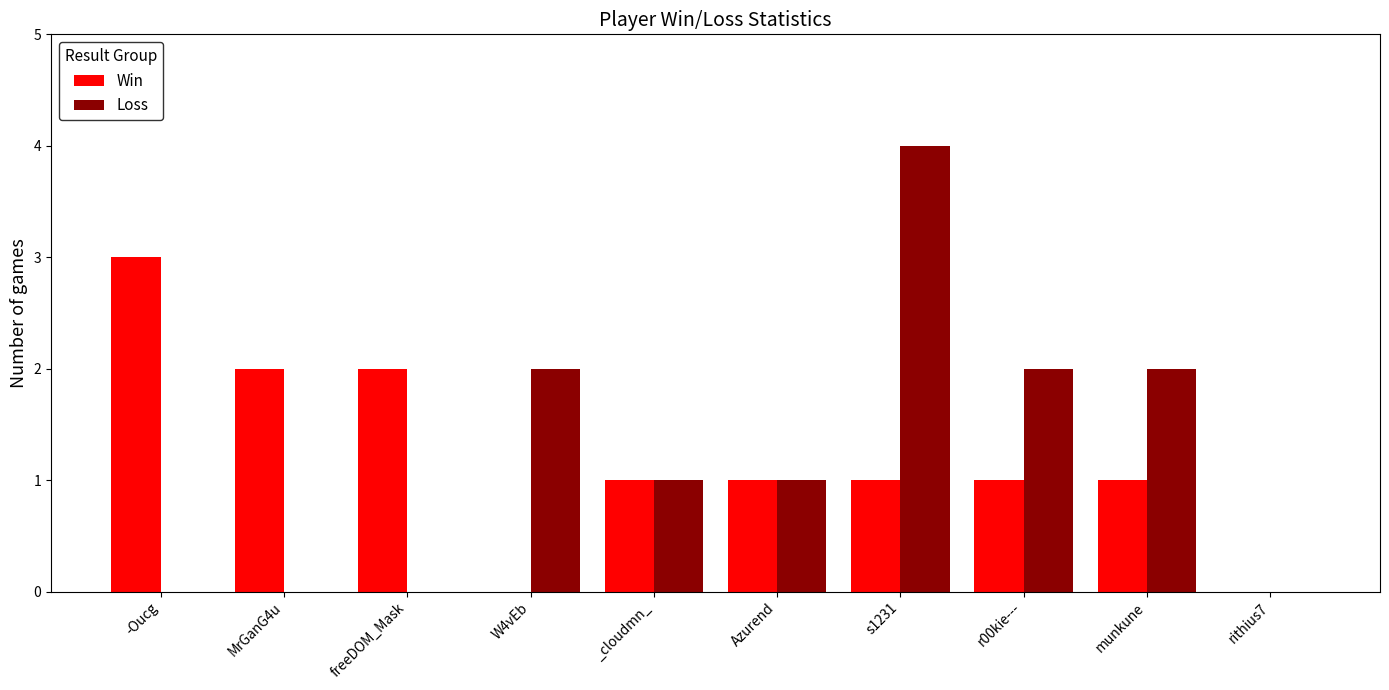

At which category is the sum across all series the highest?

s1231